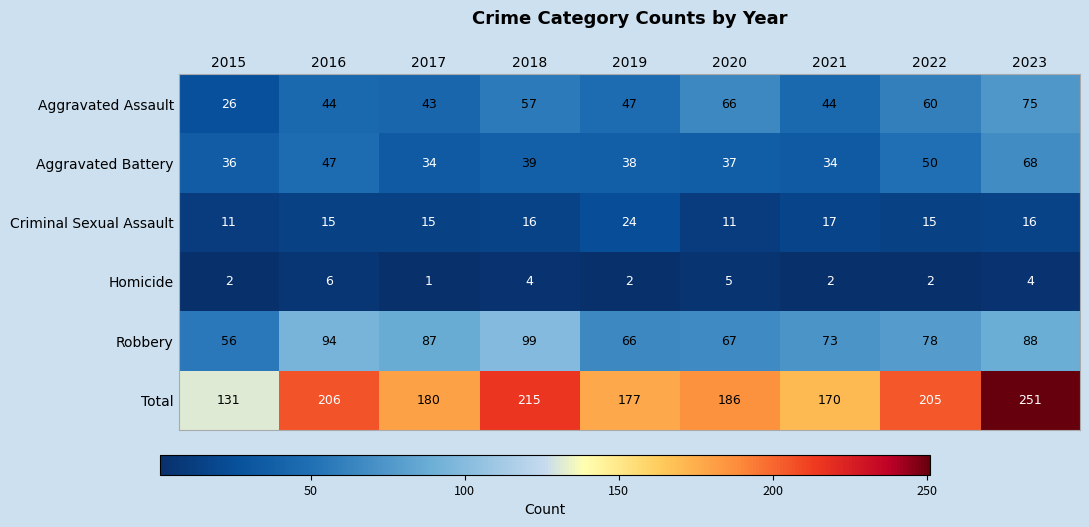

Which category has the lowest value across all series?

2017